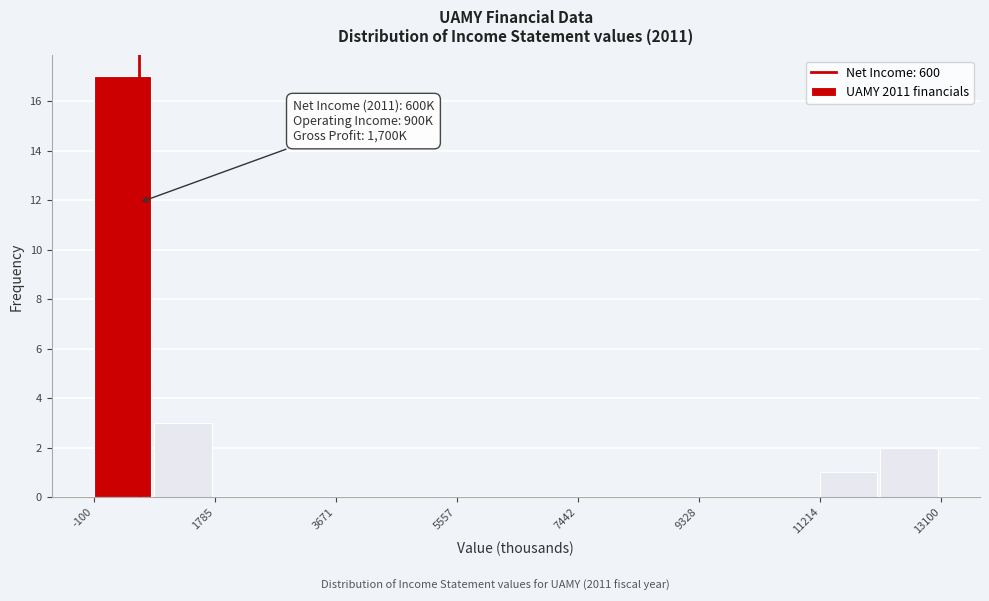

Over which range of the x-axis is the bar tallest?

0 to 800